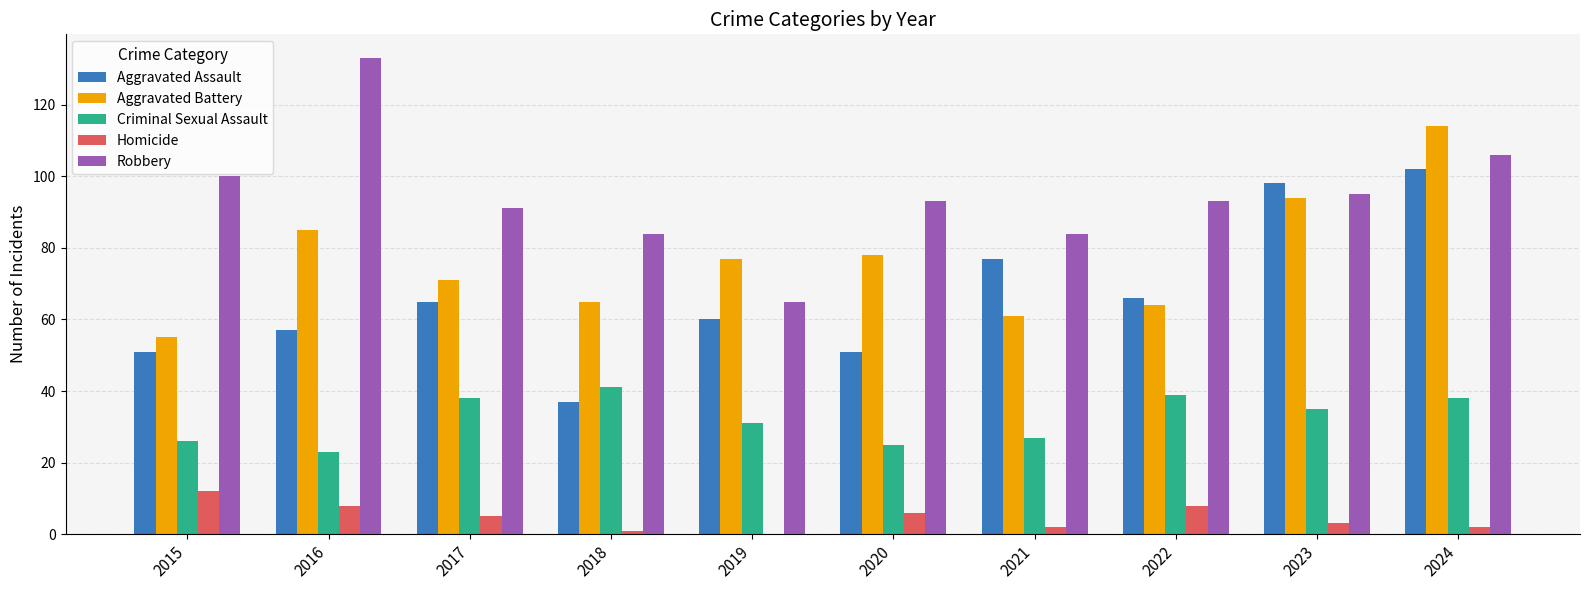

How many data points does each series have?

10